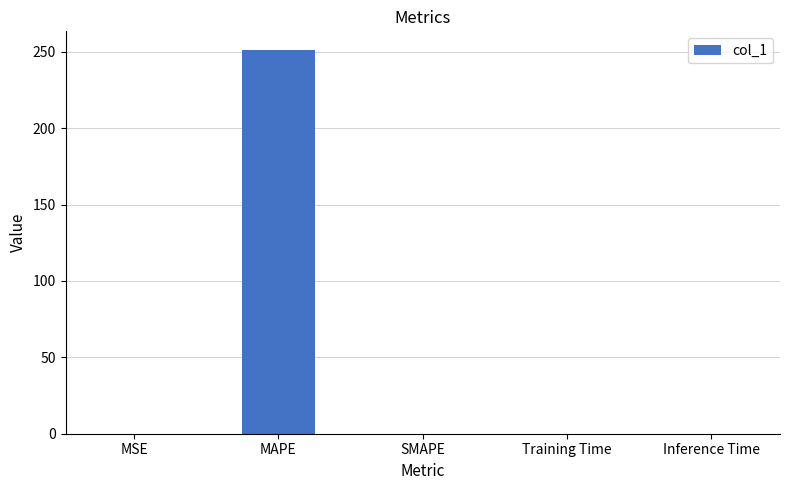

The chart shows a value of 0.0 at Inference Time. True or false?

True